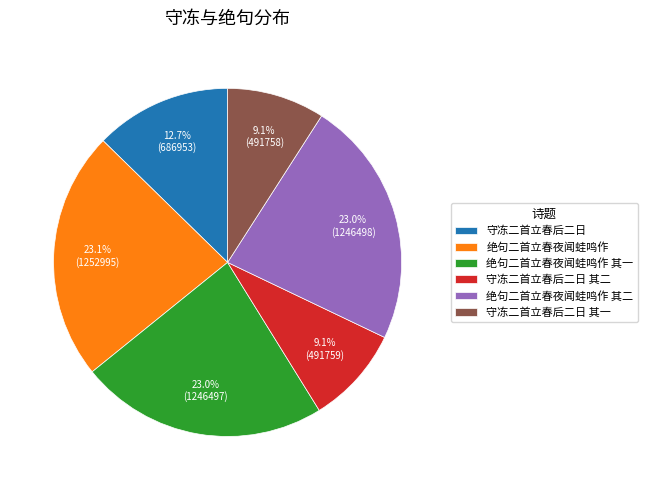

How many slices are in this pie chart?

6